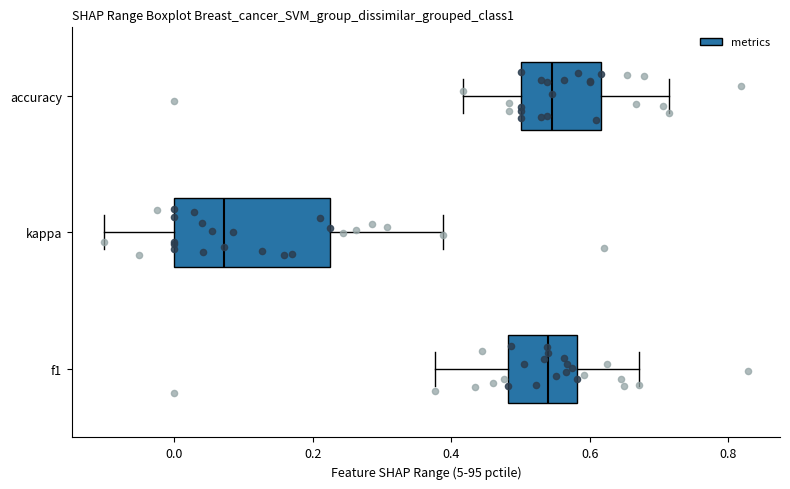

Where is the left edge of the box for accuracy on the x-axis? The values are not printed on the chart, so give them approximately, as read against the axis.

0.50